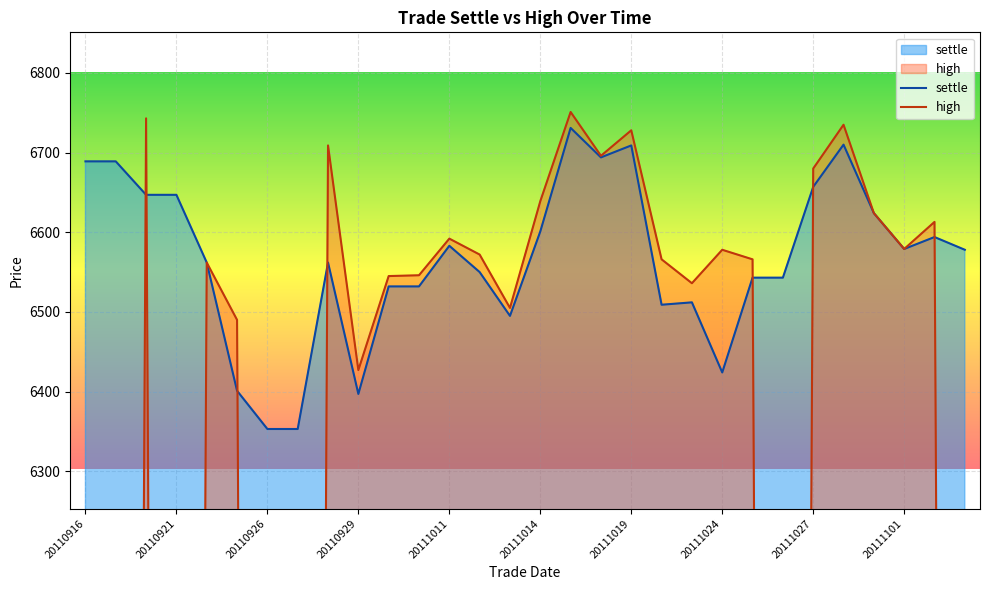

Is it true that settle equals 9552 at 25?

False